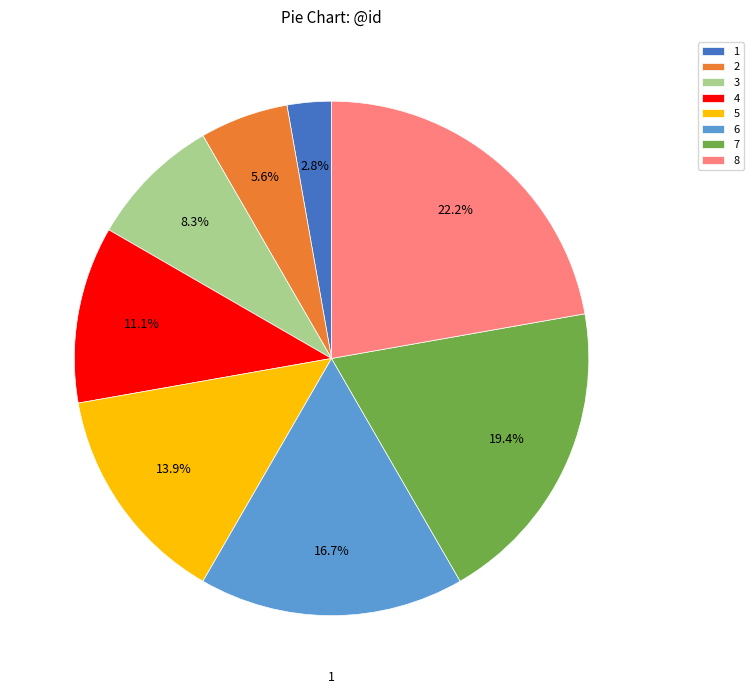

To the nearest percent, what is the combined percentage of 4 and 2?

17%